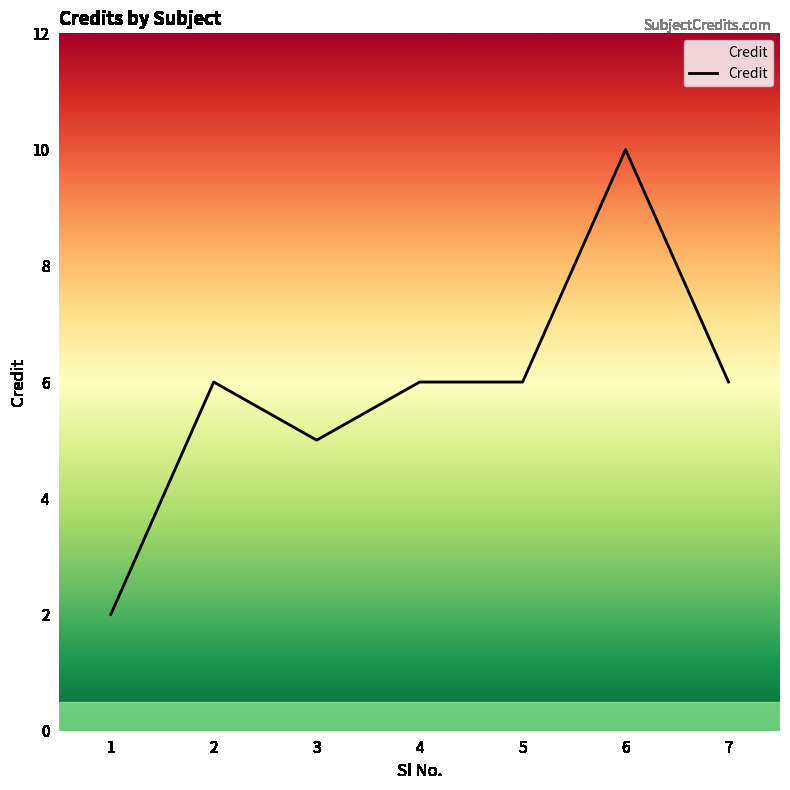

What is the average value?

6